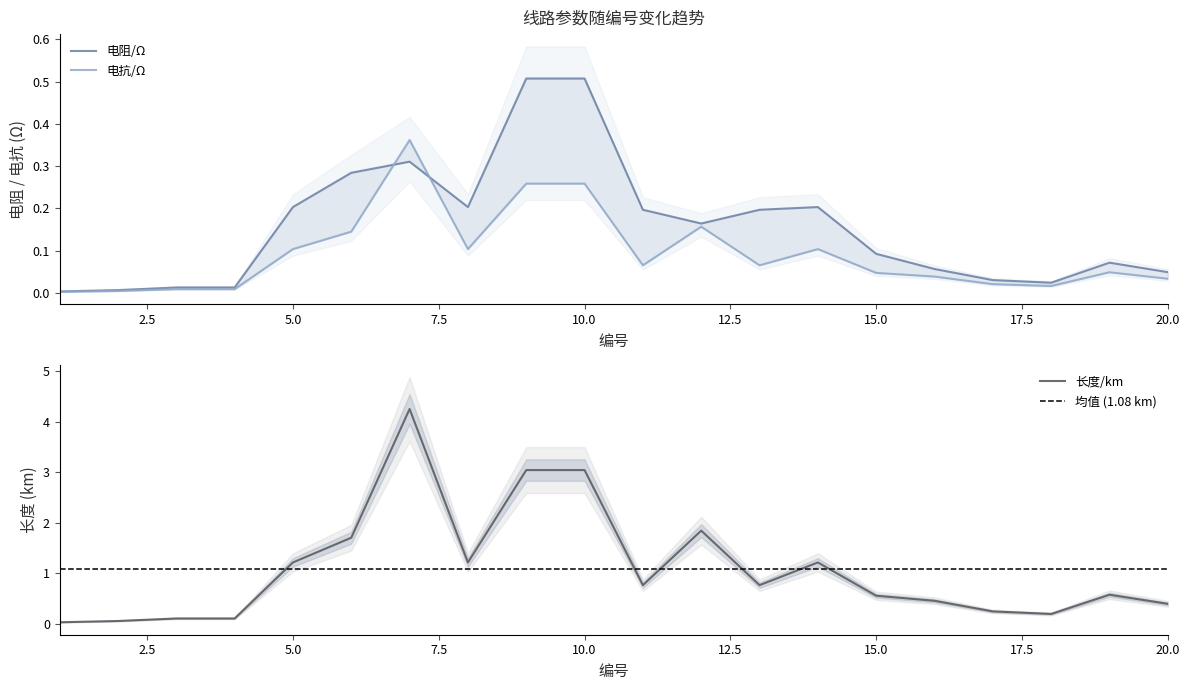

What is the value of the 电阻/Ω point at the 9th from the left?

0.5